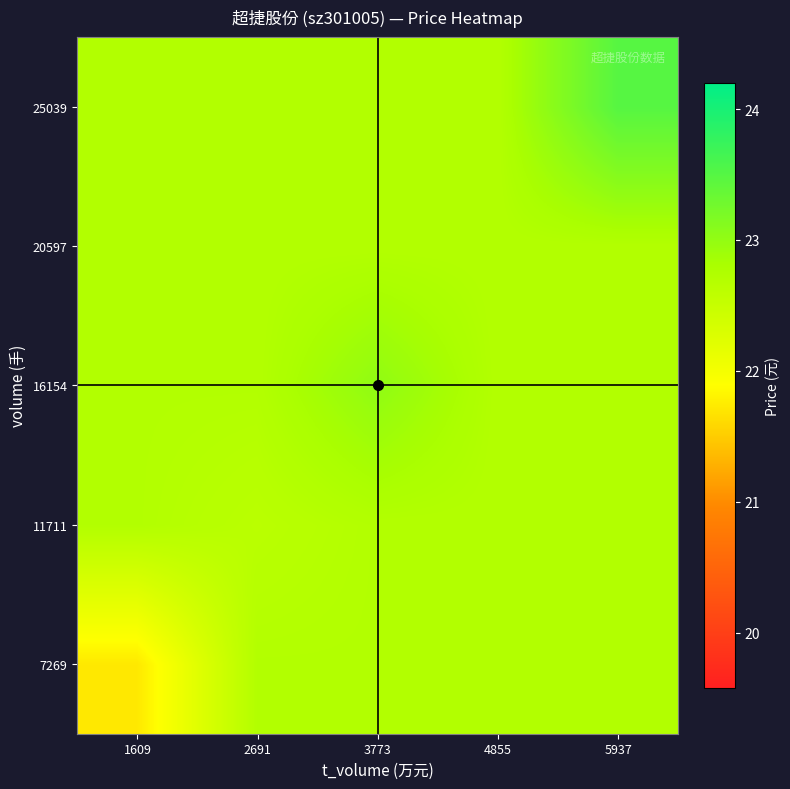

What is the greatest value displayed?

23.5